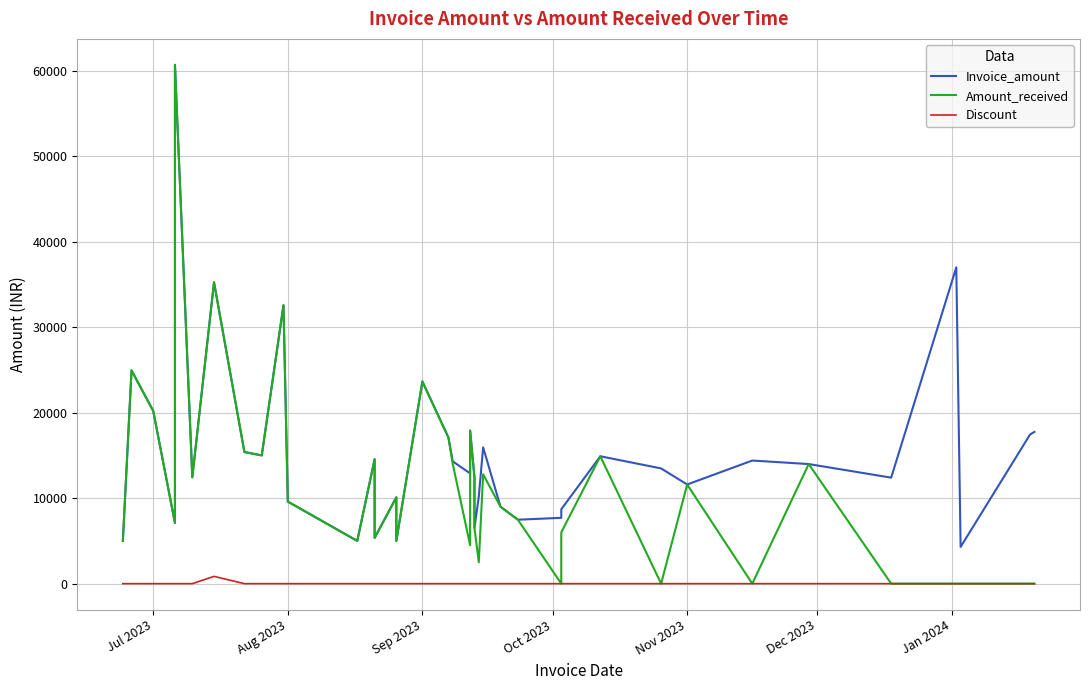

Is it true that Discount equals -487 at 34?

False